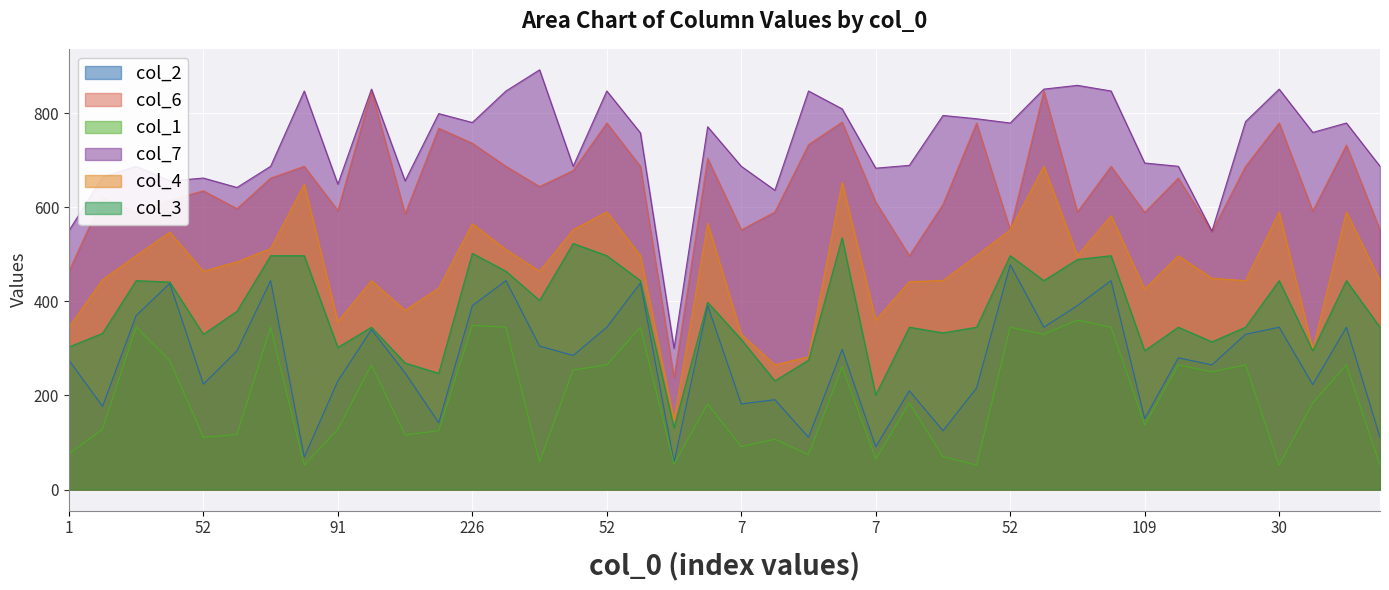

What is the maximum value shown in the chart?

892